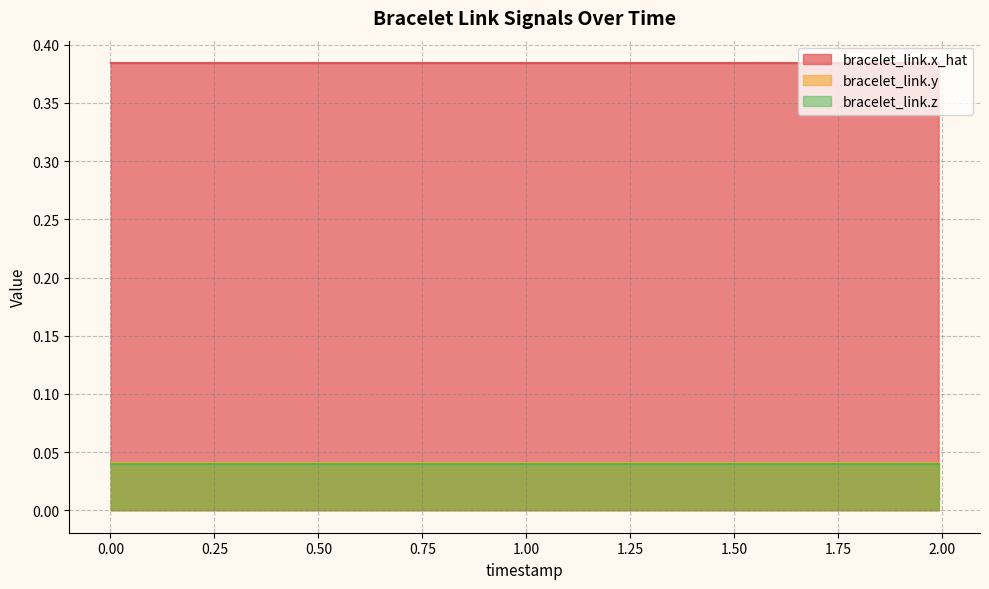

True or false: bracelet_link.x_hat and bracelet_link.y intersect in this chart.

False